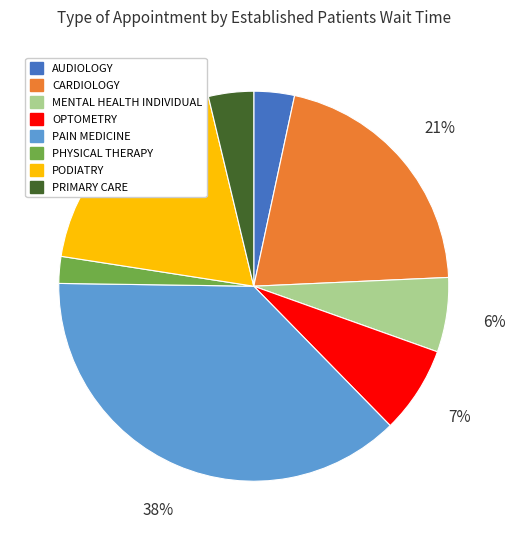

Do PODIATRY and CARDIOLOGY together represent more than half of the pie?

No